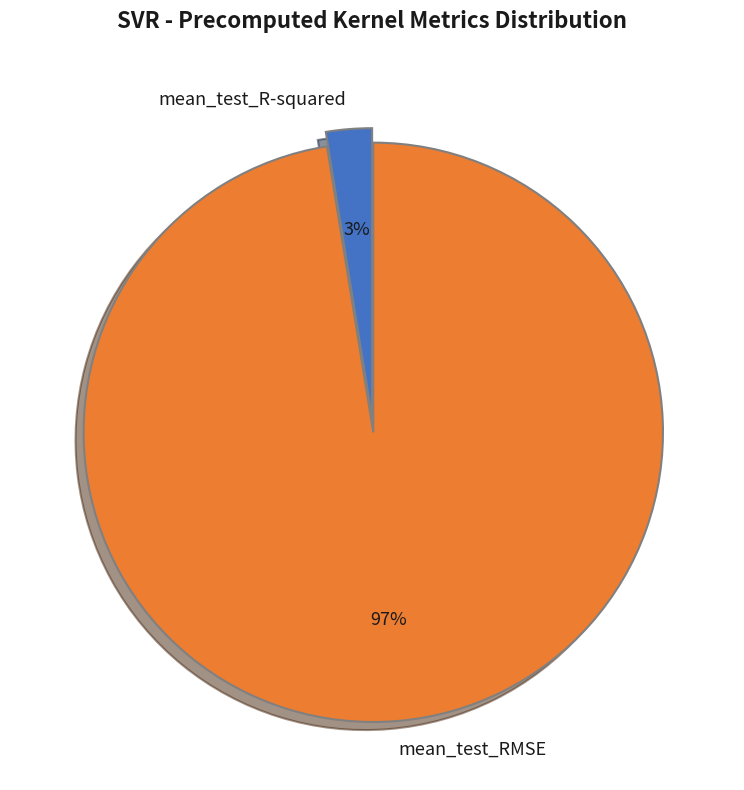

What percentage is the mean_test_R-squared slice, to the nearest percent?

3%